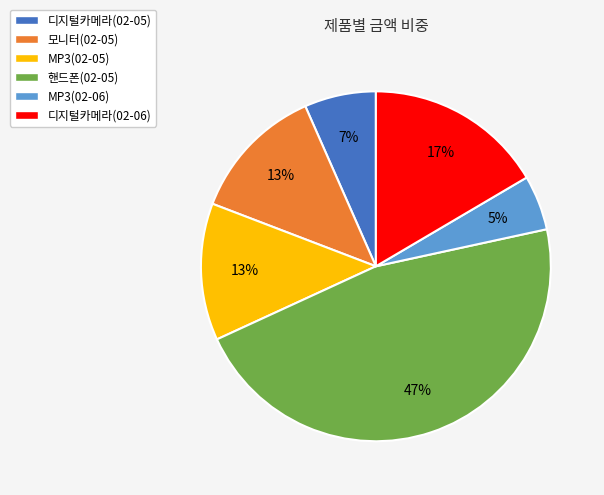

What percentage is the MP3(02-05) slice, to the nearest percent?

13%